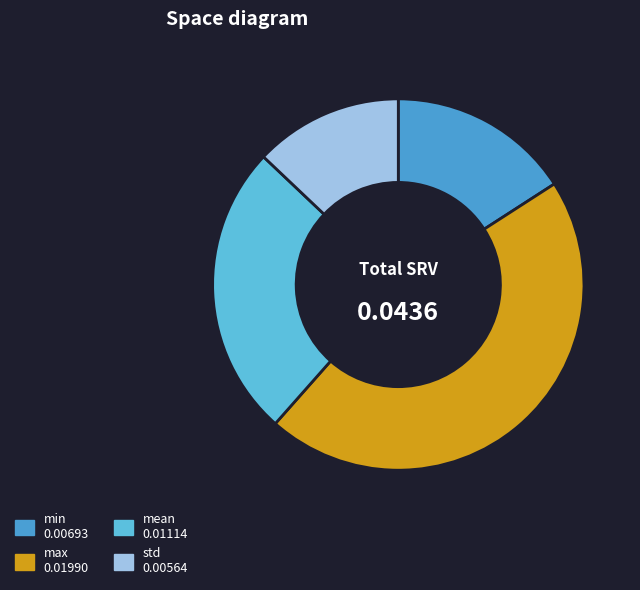

Do max and min together represent more than half of the pie?

Yes